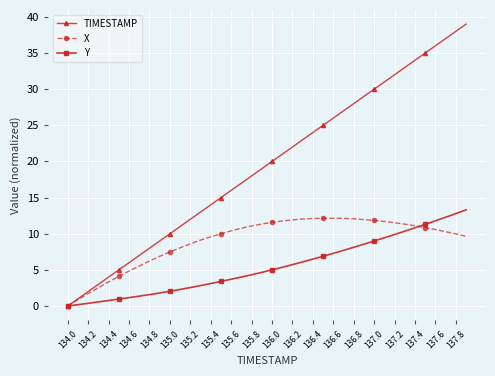

What is the difference between the maximum and minimum values in the X series?

12.1